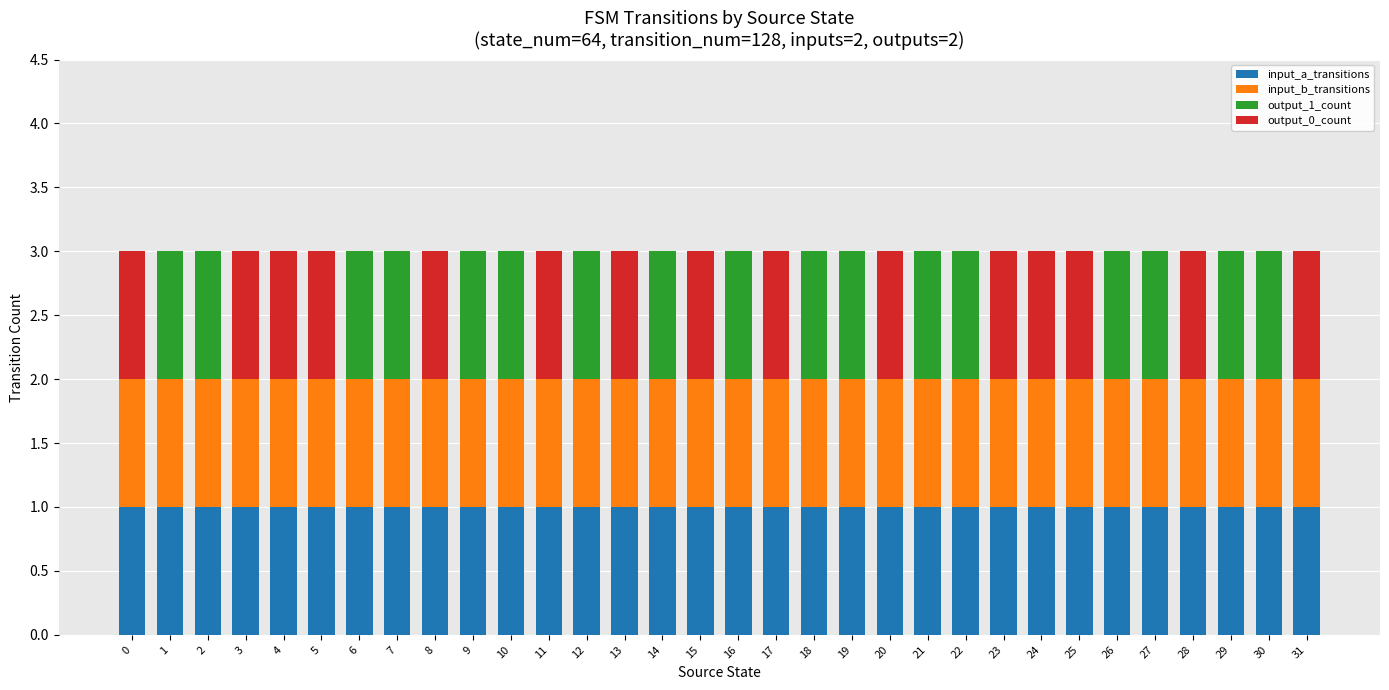

What is the sum of all input_a_transitions values?

32